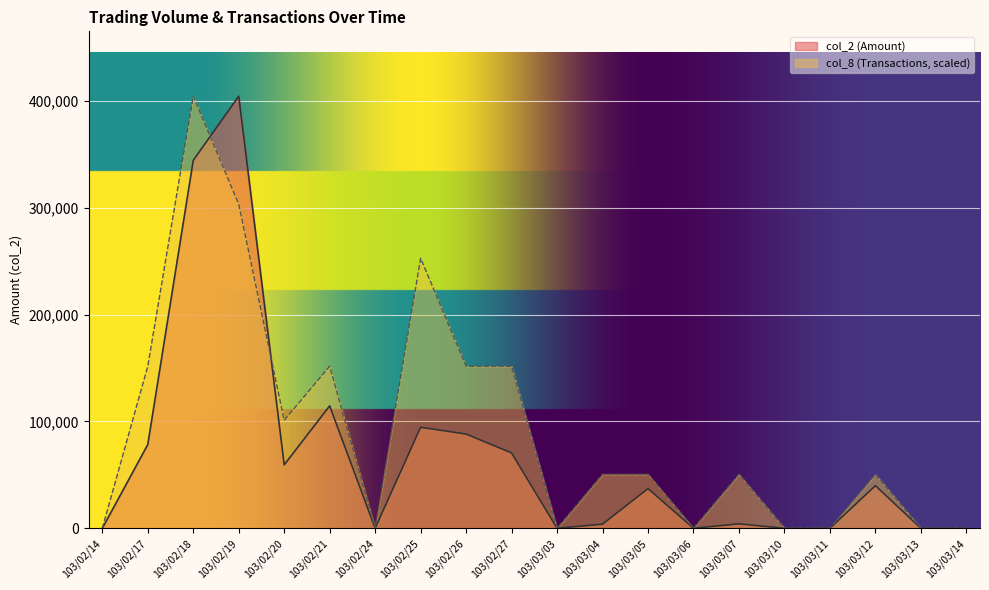

At 103/03/10, list the series in order from smallest to largest.

col_2, col_8